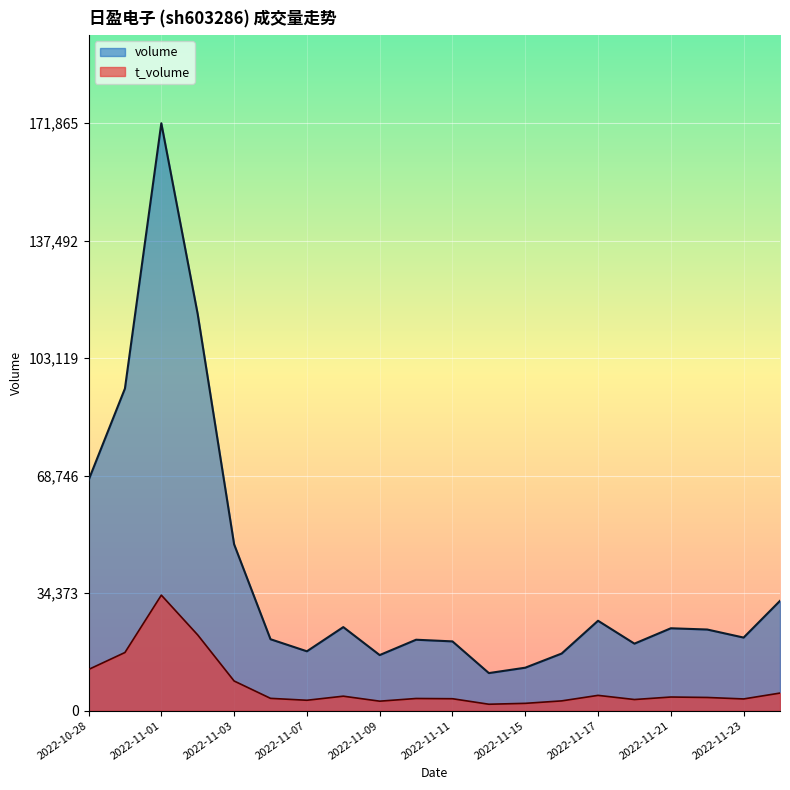

What is the maximum value shown in the chart?

171865